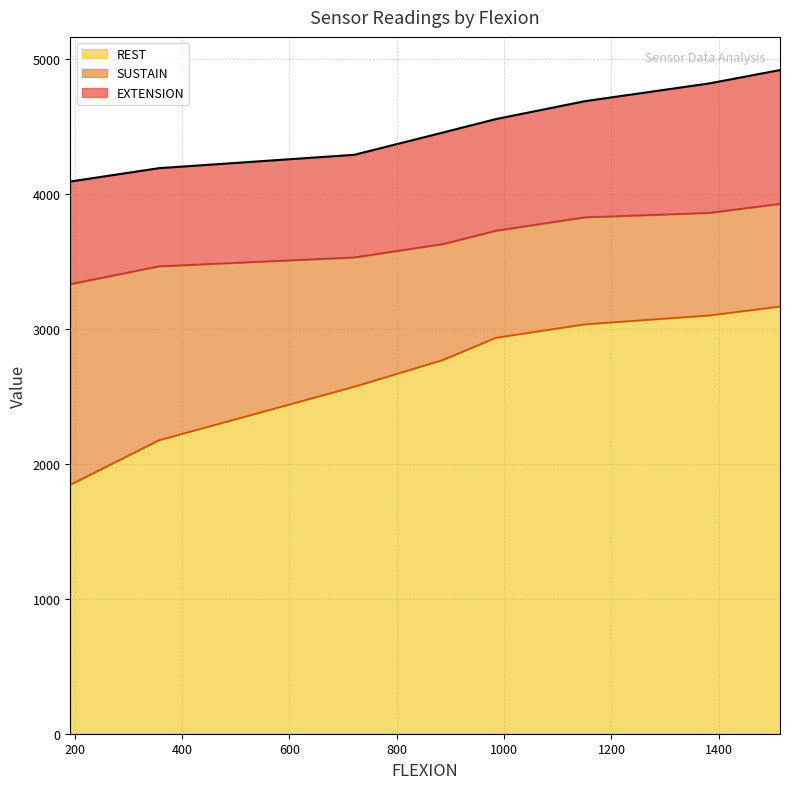

What is the lowest value of the REST series?

1845